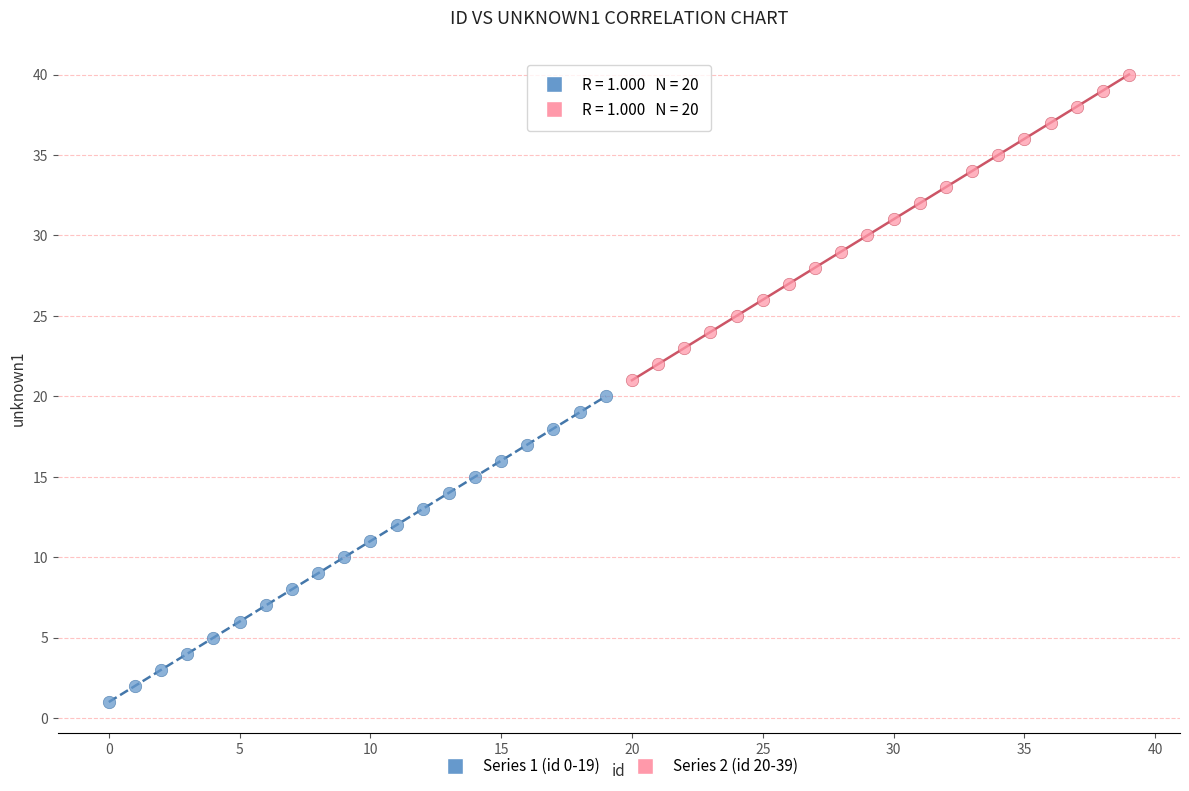

Which series contains the lowest Y value?

Series 1 (id 0-19)